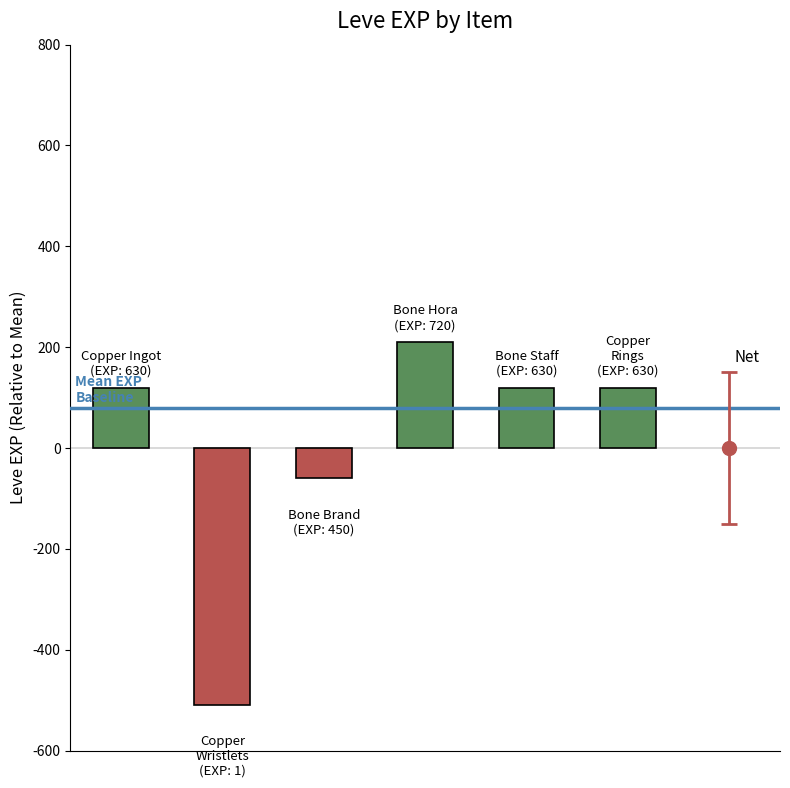

What is the maximum value shown in the chart?

209.8